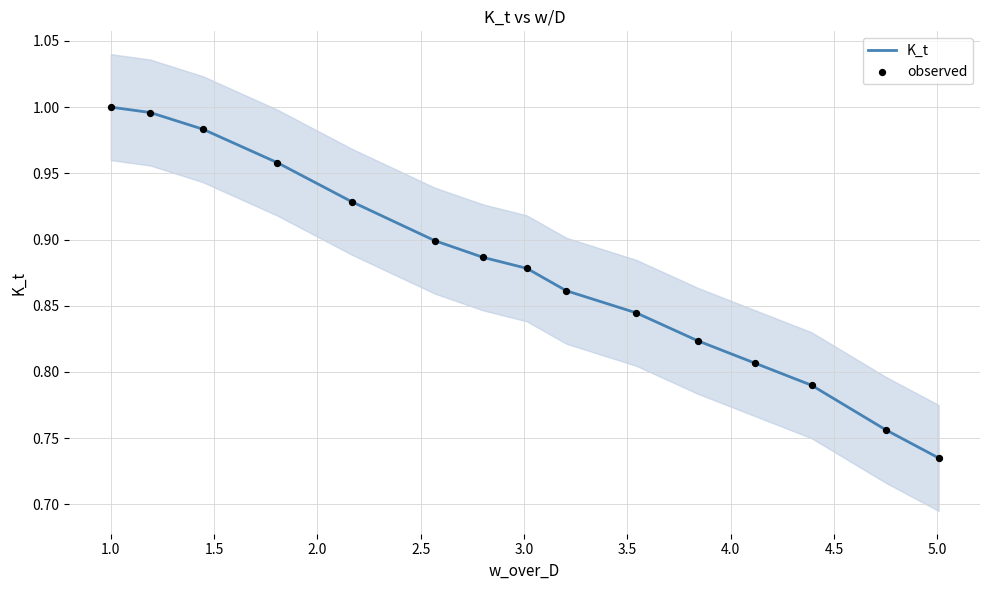

Which series has the widest spread of Y values?

K_t